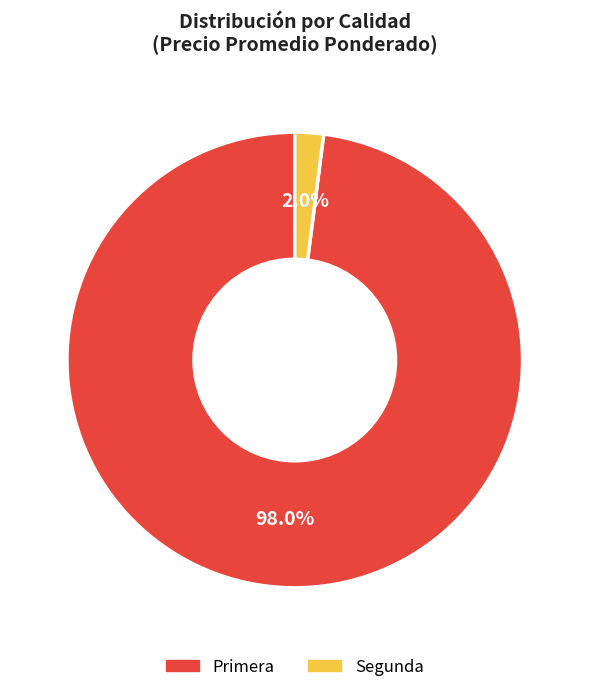

The Primera slice represents 42% of the pie. True or false?

False